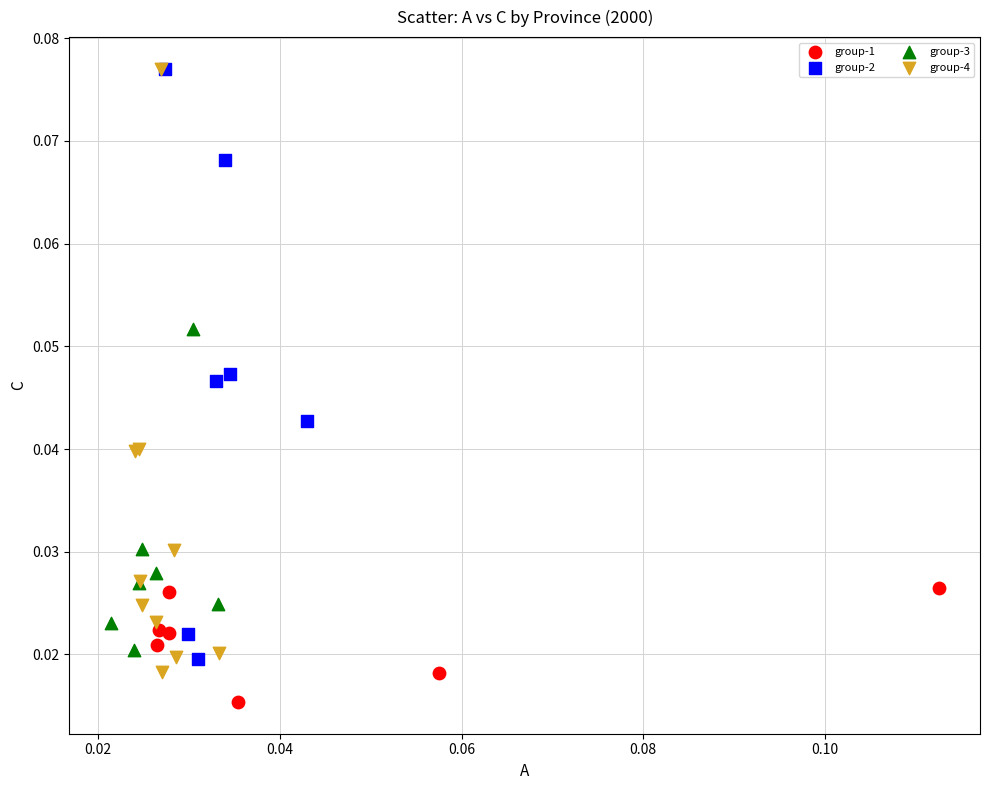

What are all the series names shown in the legend?

group-1, group-2, group-3, group-4